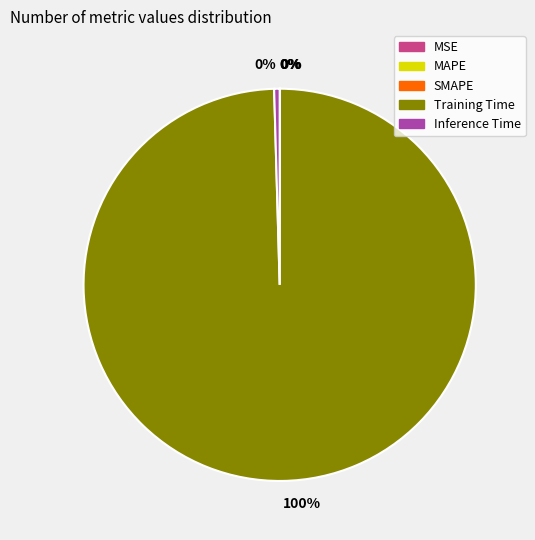

Is there any slice that represents more than half of the pie?

Yes